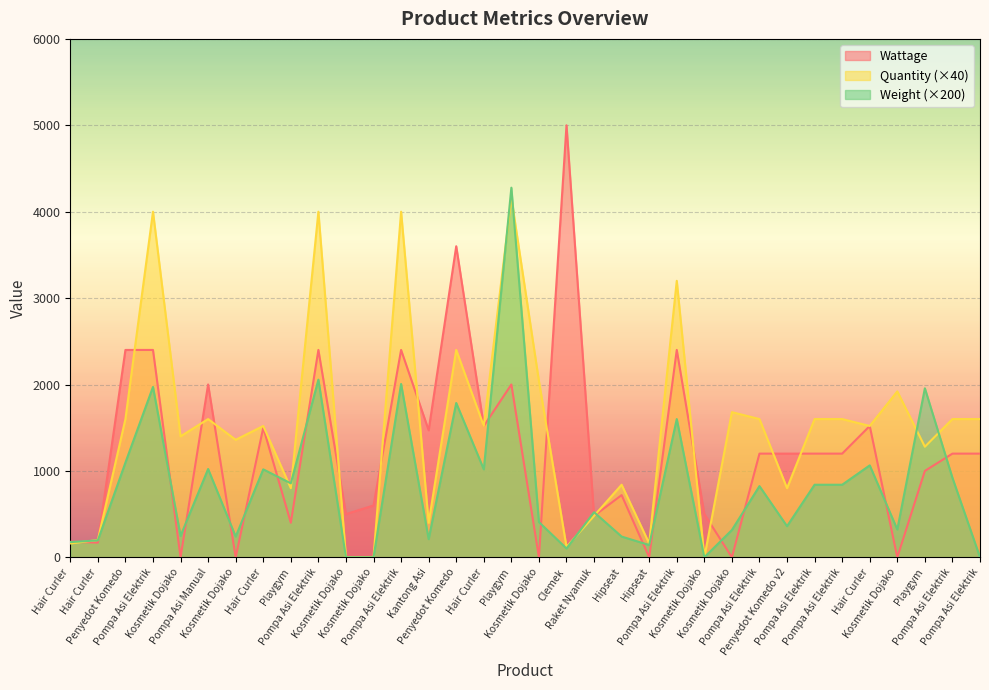

How many lines are shown in the chart?

3